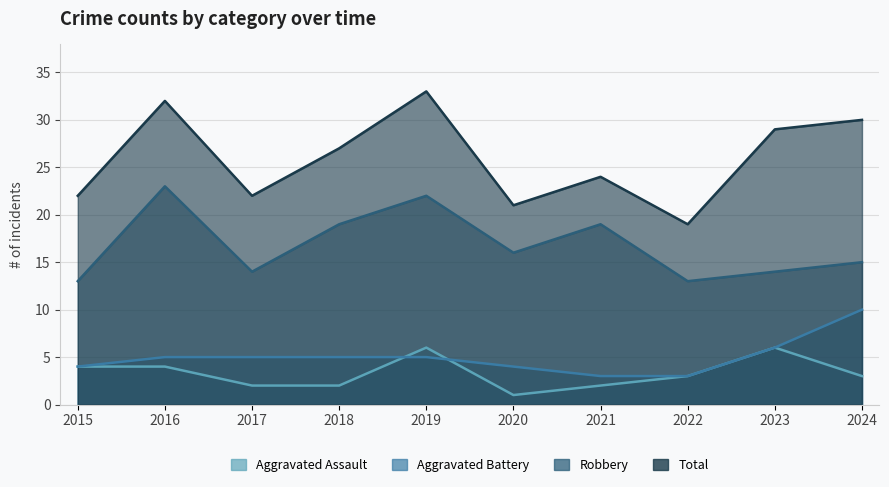

Reading left to right, transcribe all the data shown in this chart.

Aggravated Assault: 2015=4	2016=4	2017=2	2018=2	2019=6	2020=1	2021=2	2022=3	2023=6	2024=3
Aggravated Battery: 2015=4	2016=5	2017=5	2018=5	2019=5	2020=4	2021=3	2022=3	2023=6	2024=10
Robbery: 2015=13	2016=23	2017=14	2018=19	2019=22	2020=16	2021=19	2022=13	2023=14	2024=15
Total: 2015=22	2016=32	2017=22	2018=27	2019=33	2020=21	2021=24	2022=19	2023=29	2024=30